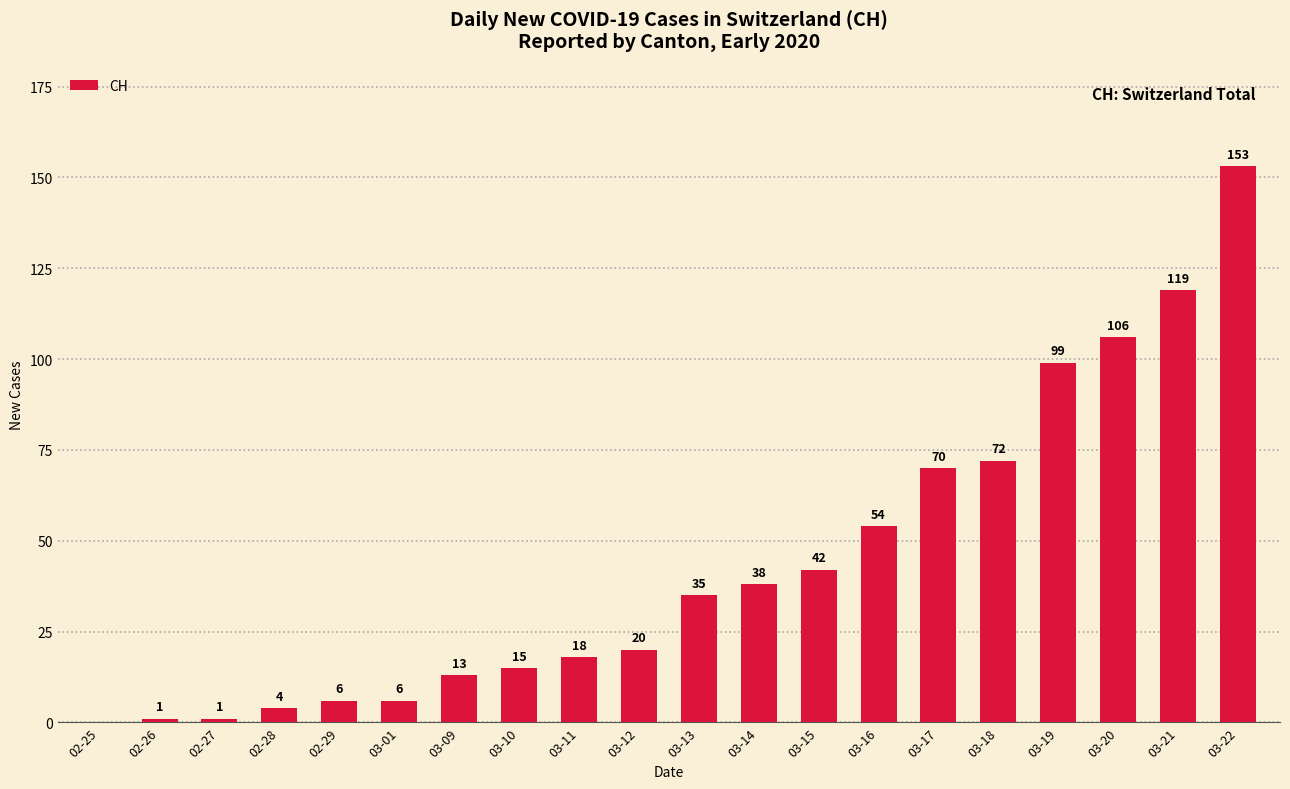

Reading right to left, list all the values displayed in this chart.

03-22=153	03-21=119	03-20=106	03-19=99	03-18=72	03-17=70	03-16=54	03-15=42	03-14=38	03-13=35	03-12=20	03-11=18	03-10=15	03-09=13	03-01=6	02-29=6	02-28=4	02-27=1	02-26=1	02-25=0